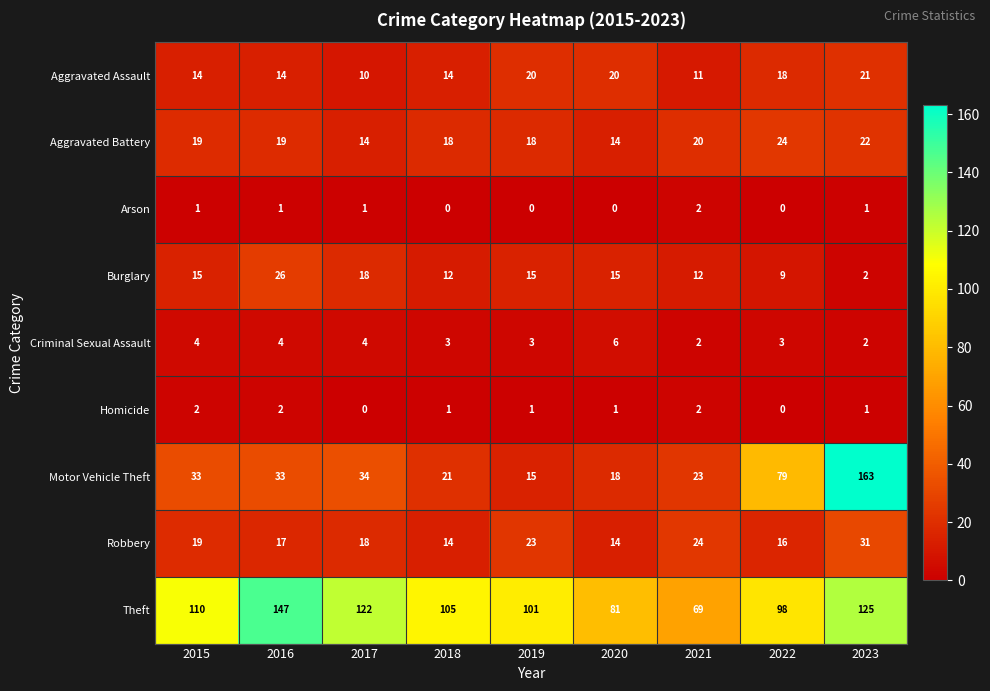

What value does the Motor Vehicle Theft series have at 2022?

79